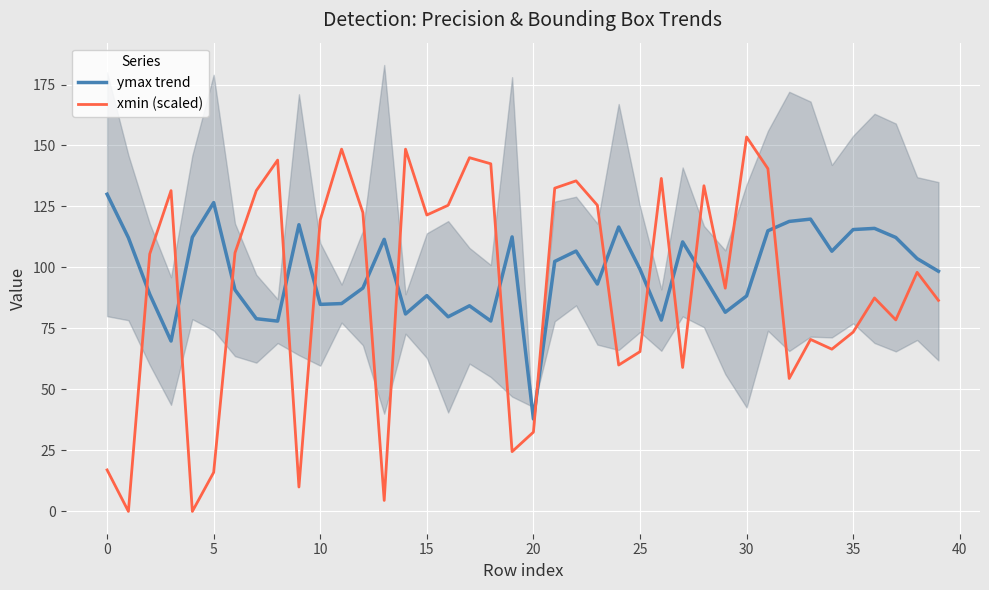

How many lines are shown in the chart?

2